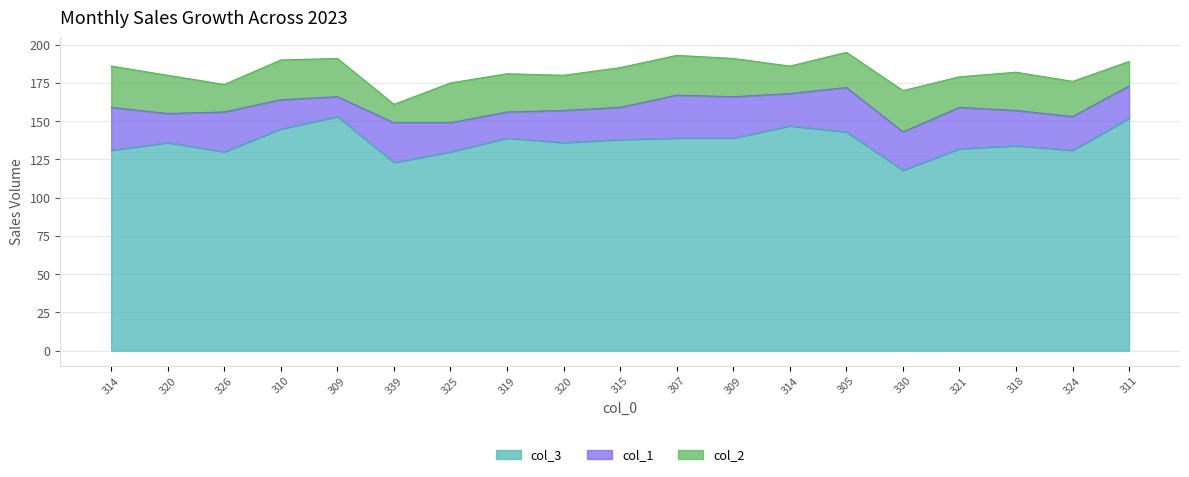

Which series has the largest range (max minus min)?

col_3